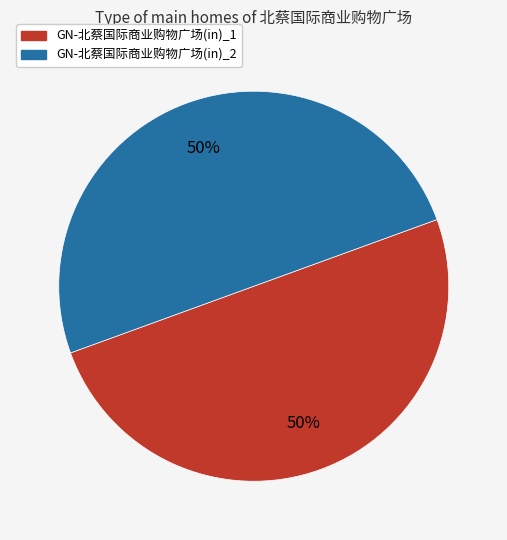

Is the sum of GN-北蔡国际商业购物广场(in)_1 and GN-北蔡国际商业购物广场(in)_2 greater than half?

Yes